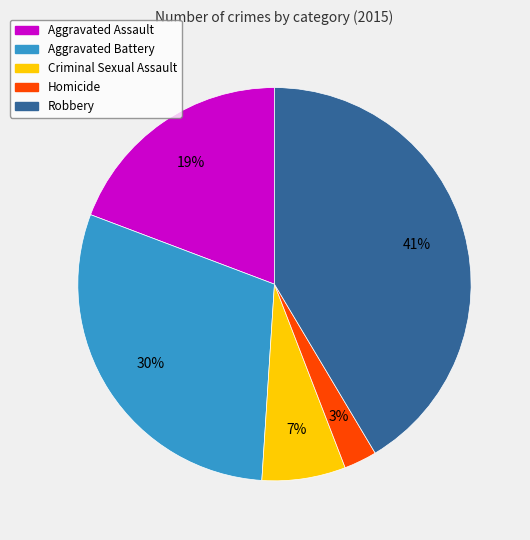

To the nearest percent, what portion does Aggravated Battery represent?

30%